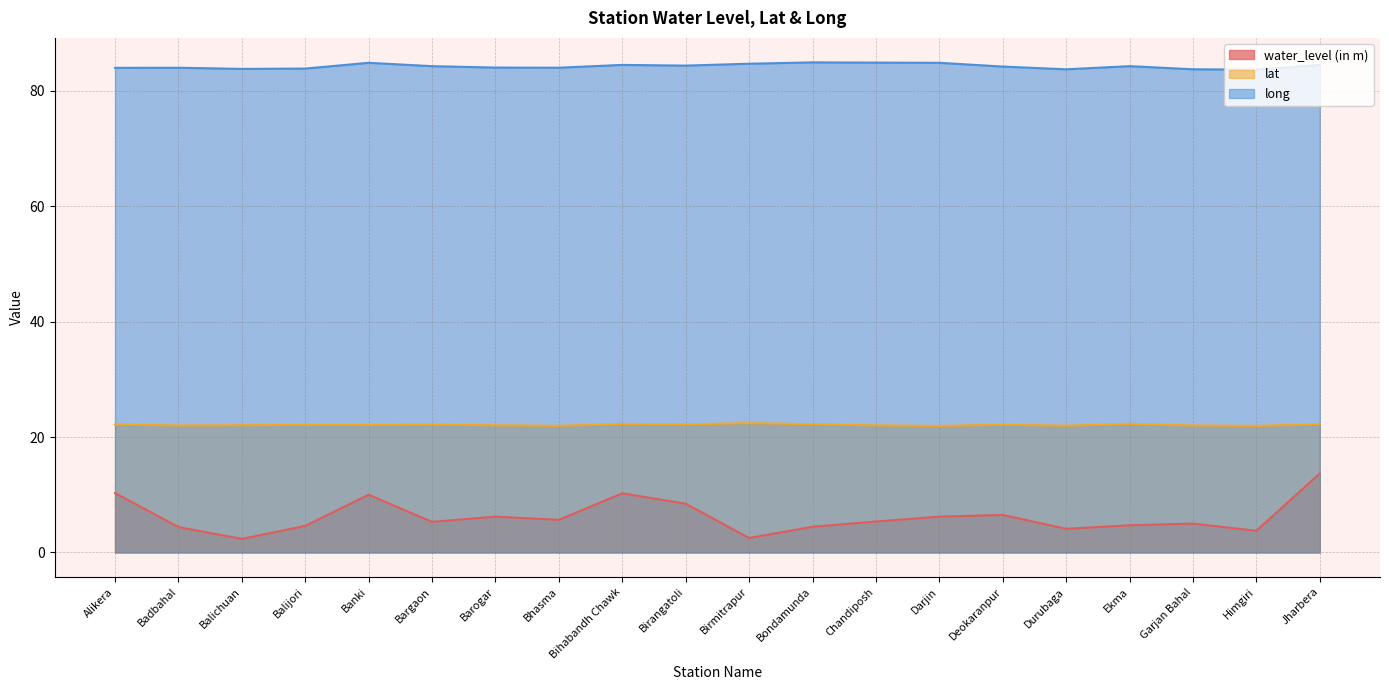

What is the maximum value shown in the chart?

85.0